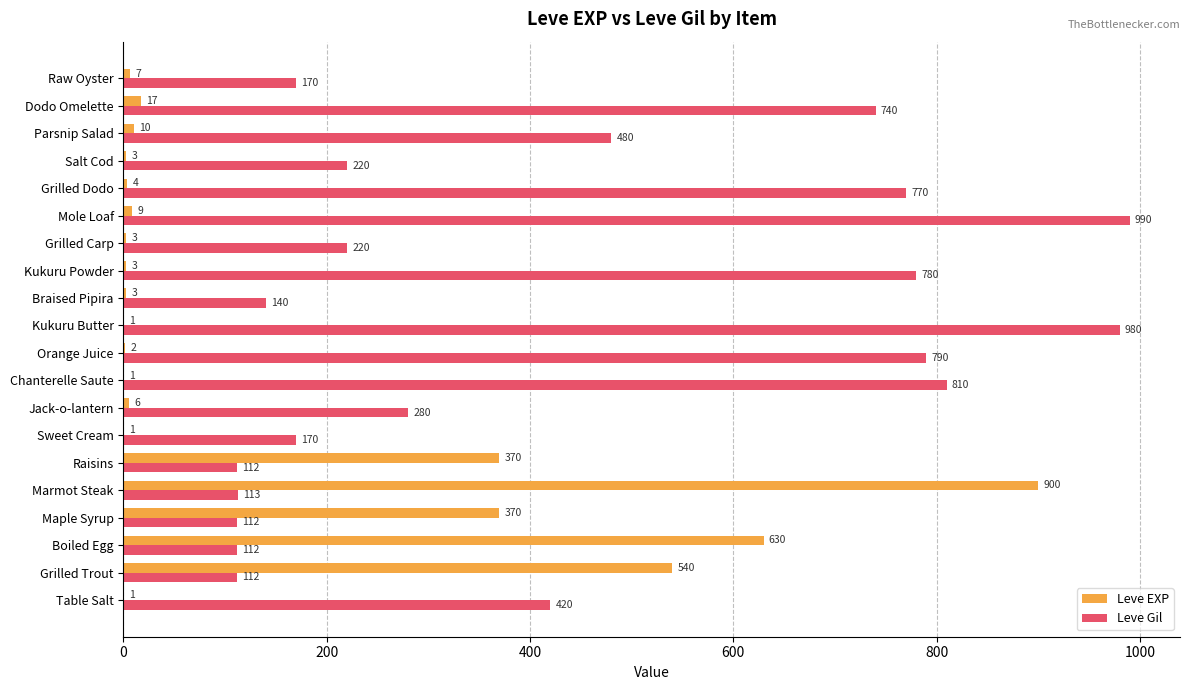

Between Kukuru Powder and Grilled Carp, which series saw the biggest shift?

Leve Gil